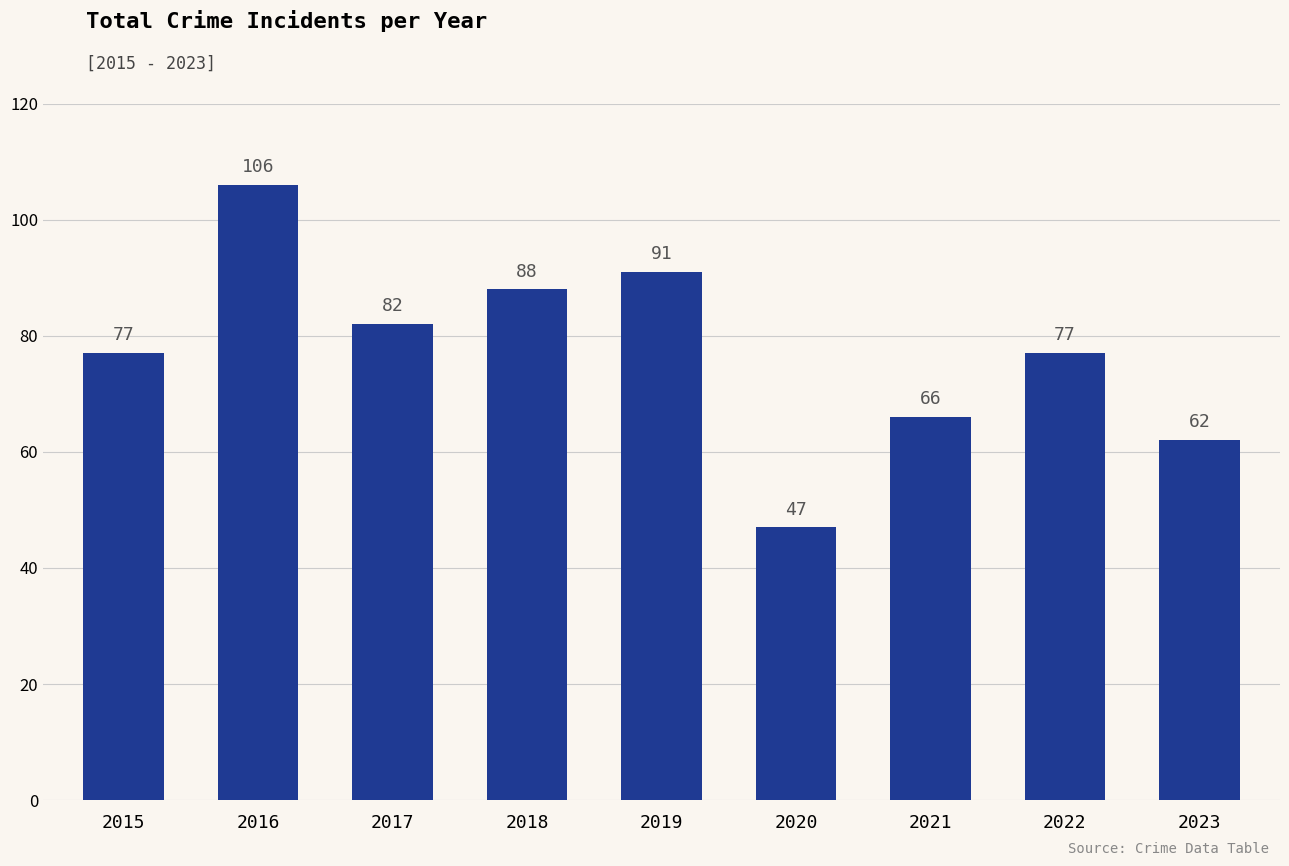

What is the difference between the second highest and minimum values?

44